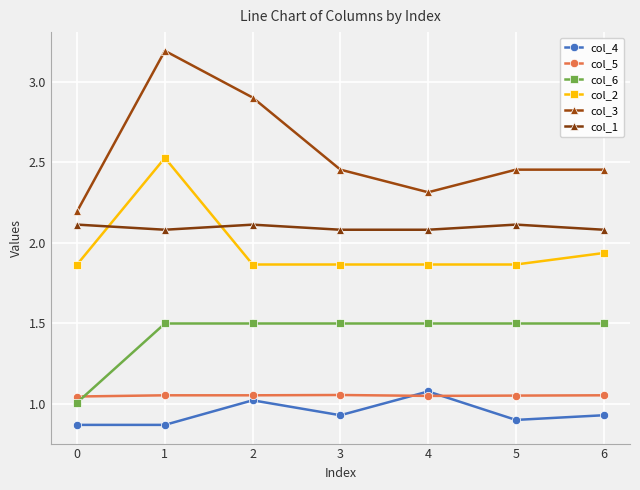

How many col_5 values are between 1 and 2?

7